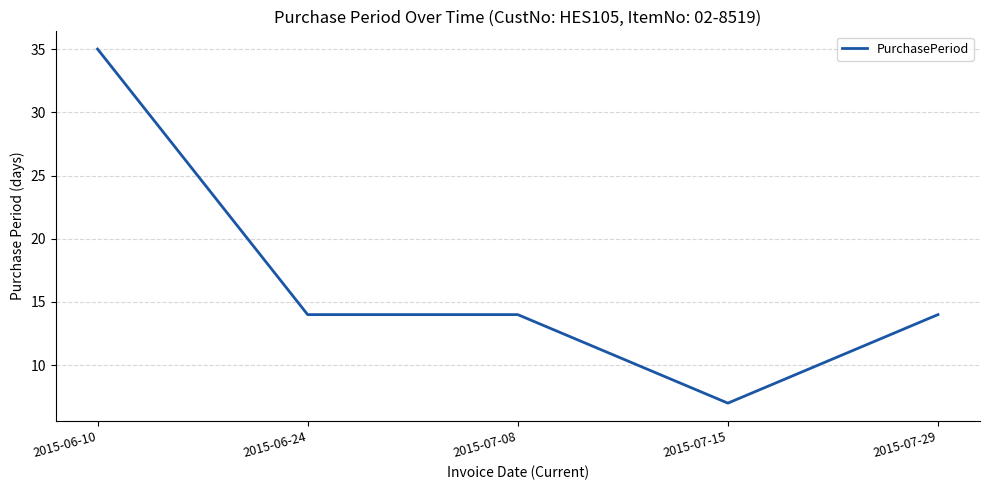

What is the greatest value displayed?

35